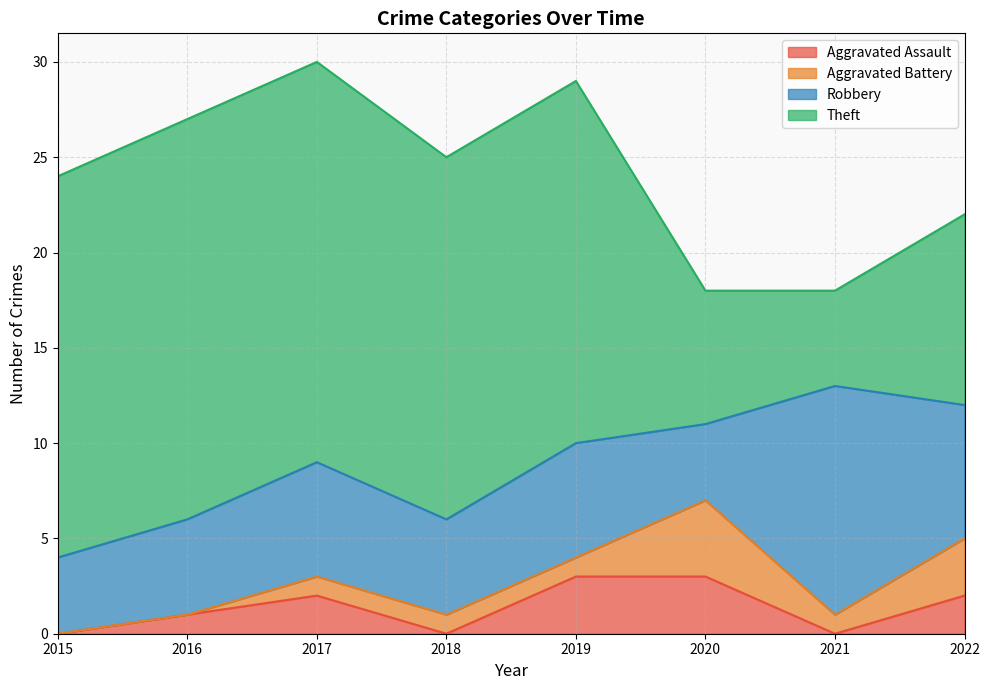

Which series has the widest spread of values?

Theft